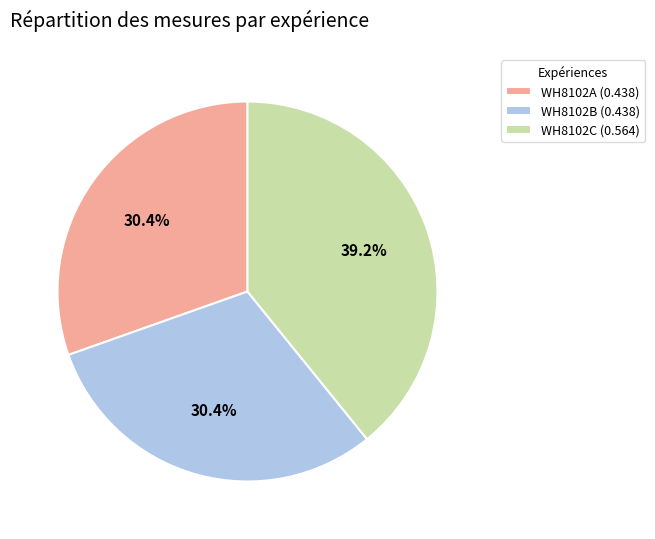

Is there any slice that represents more than half of the pie?

No